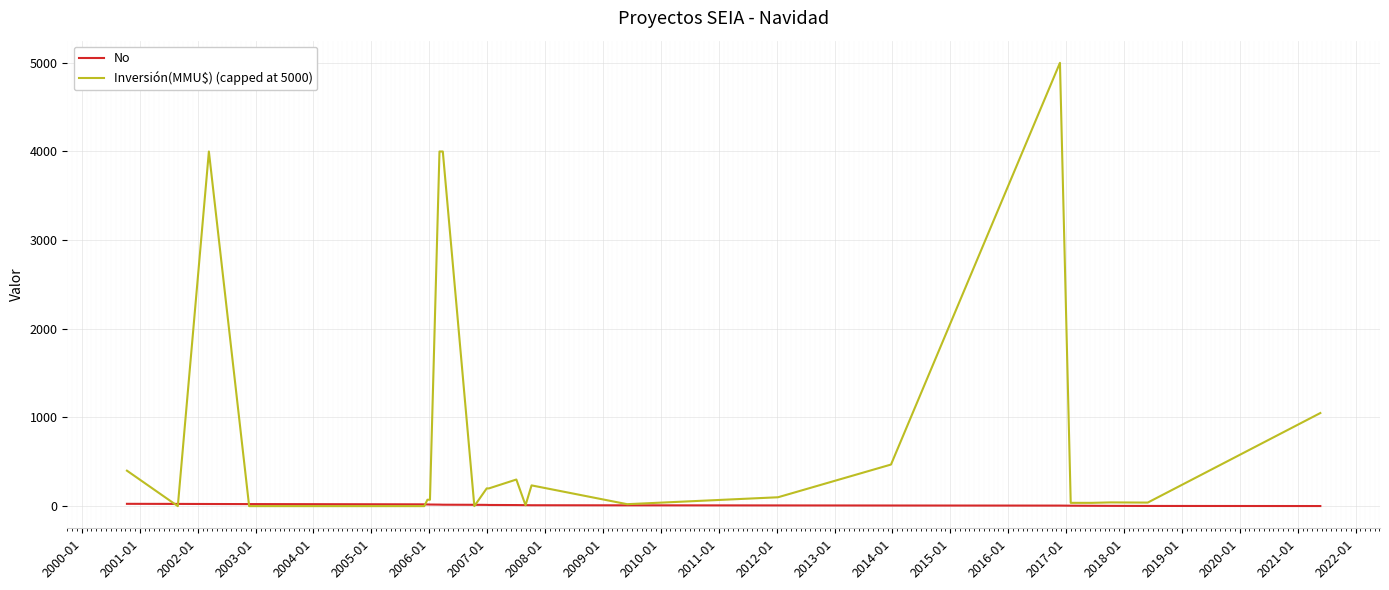

What are all the series names shown in the legend?

No, Inversión(MMU$) (capped at 5000)